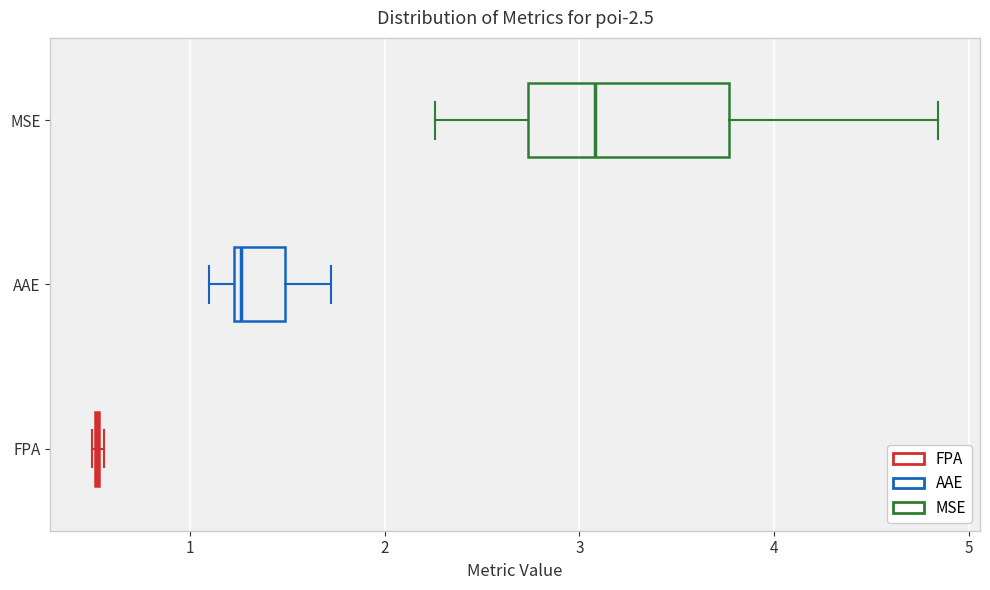

Reading bottom to top, read every box against the x-axis: the position of its median line, the range the box covers, and the ends of its whiskers. The values are not printed on the chart, so give them approximately, as read against the axis.

FPA: box collapsed to a line at 0.5, whiskers 0.5 to 0.6
AAE: median 1.3, box 1.2 to 1.5, whiskers 1.1 to 1.7
MSE: median 3.1, box 2.7 to 3.8, whiskers 2.3 to 4.8